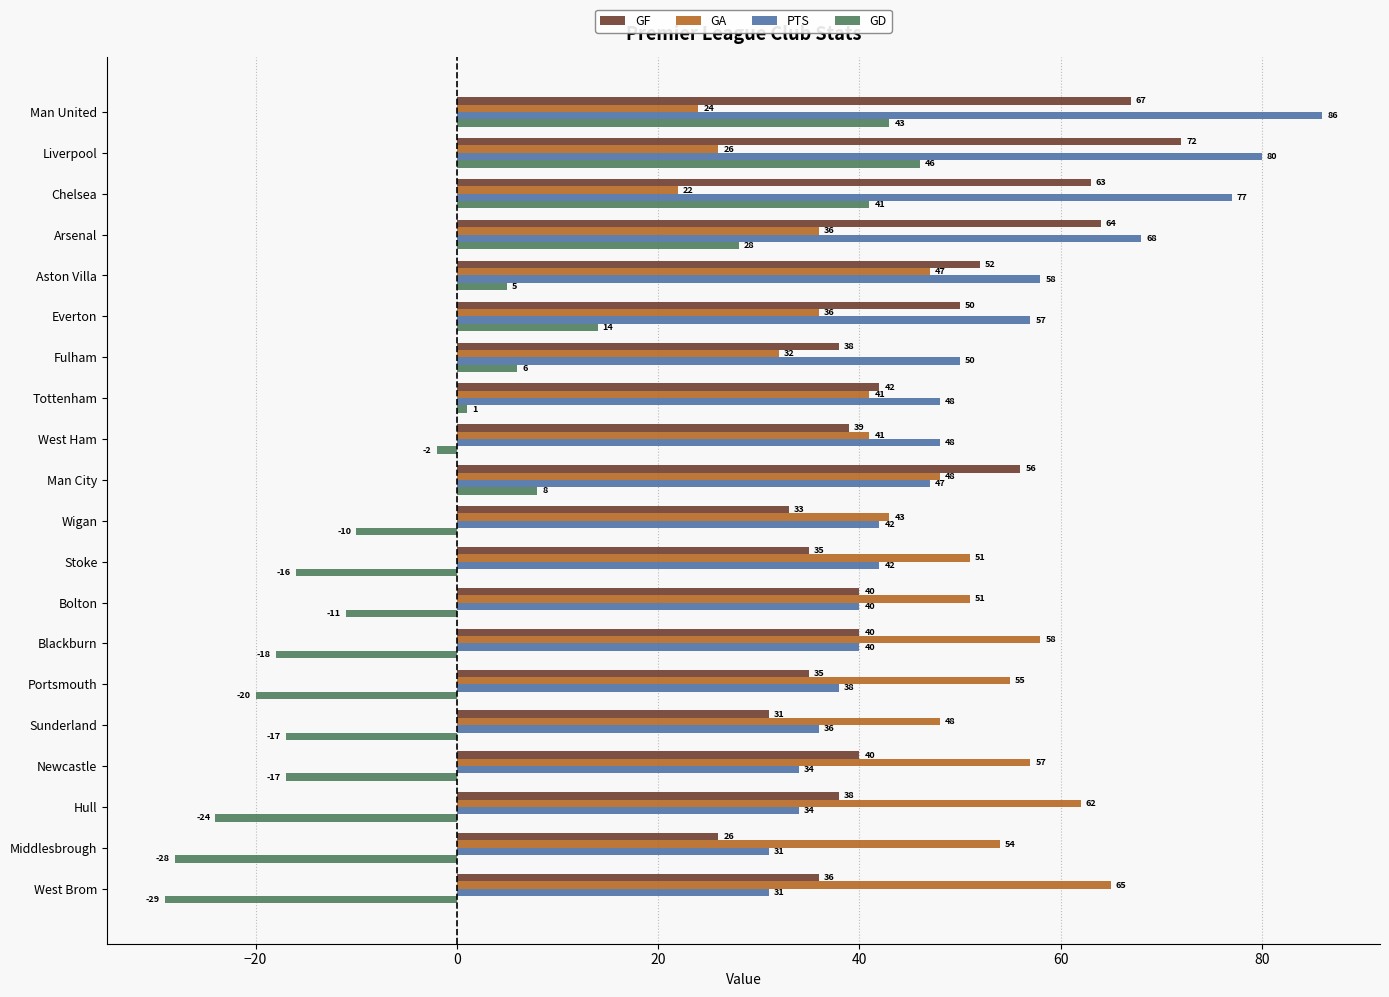

What is the difference between the highest and lowest values at Tottenham?

47